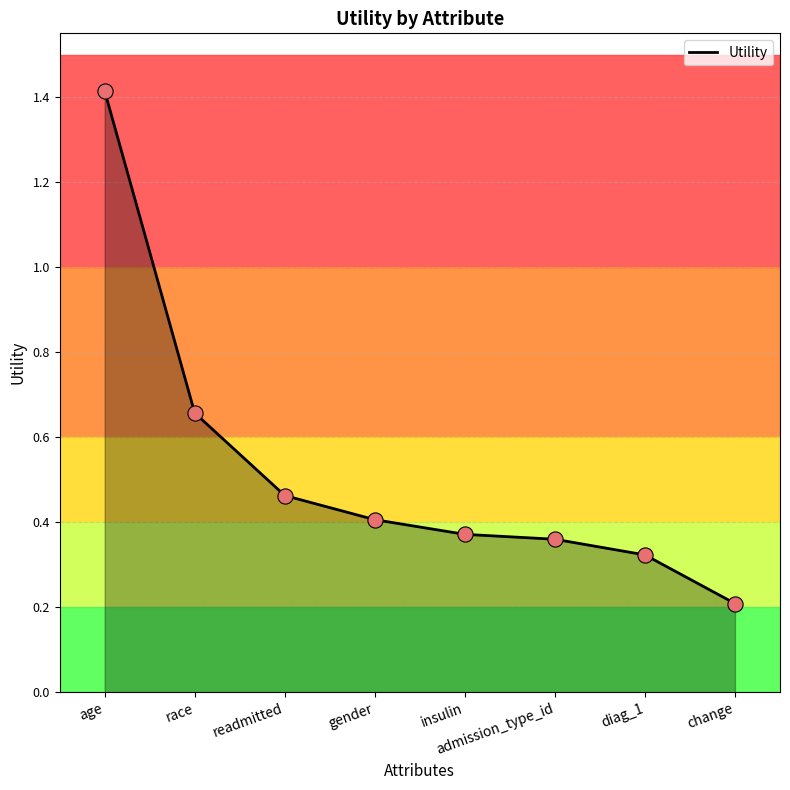

Which has a higher value, diag_1 or readmitted?

readmitted